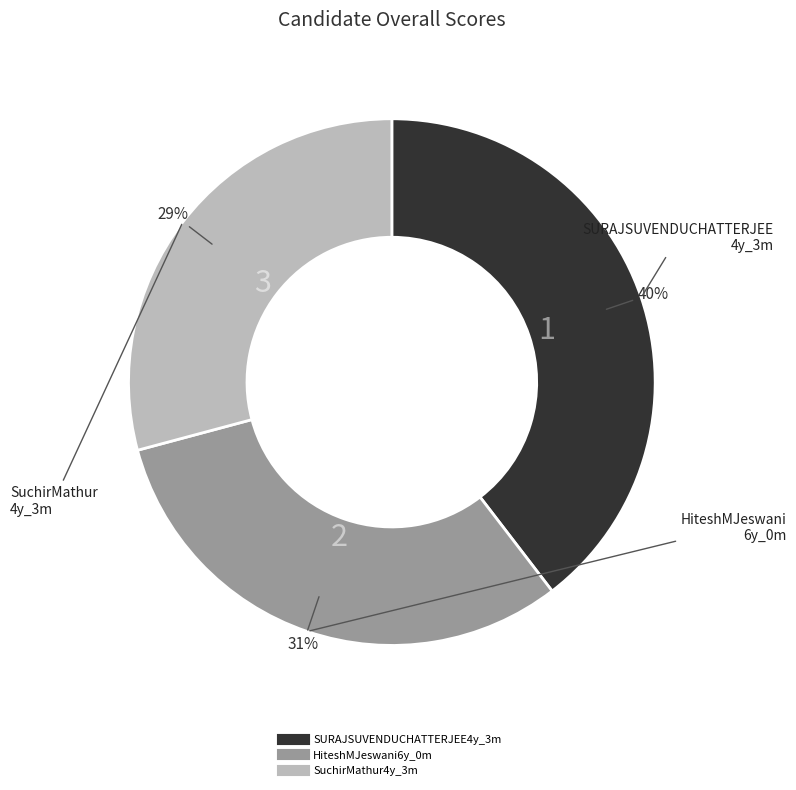

The HiteshMJeswani6y_0m slice represents 31% of the pie. True or false?

True